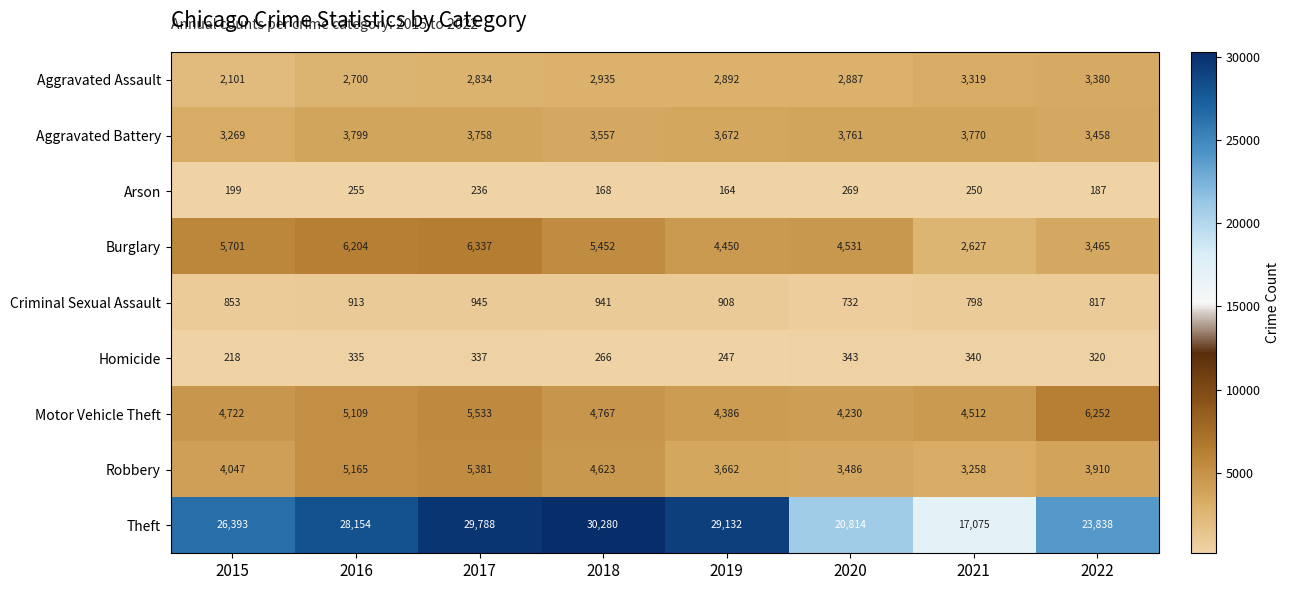

Which series changed the most between 2020 and 2021?

Theft